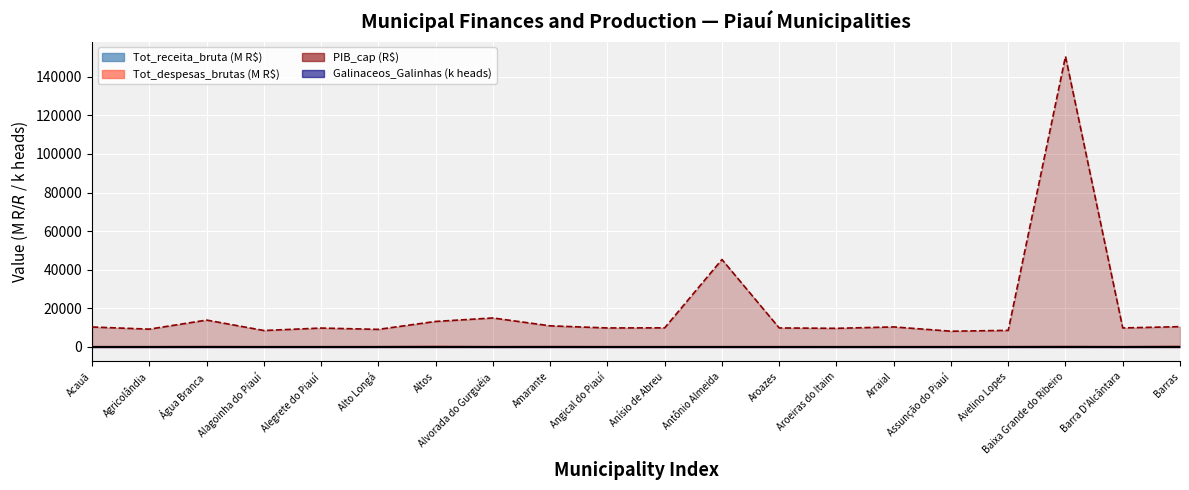

What is the label of the 15th point from the left?

Arraial